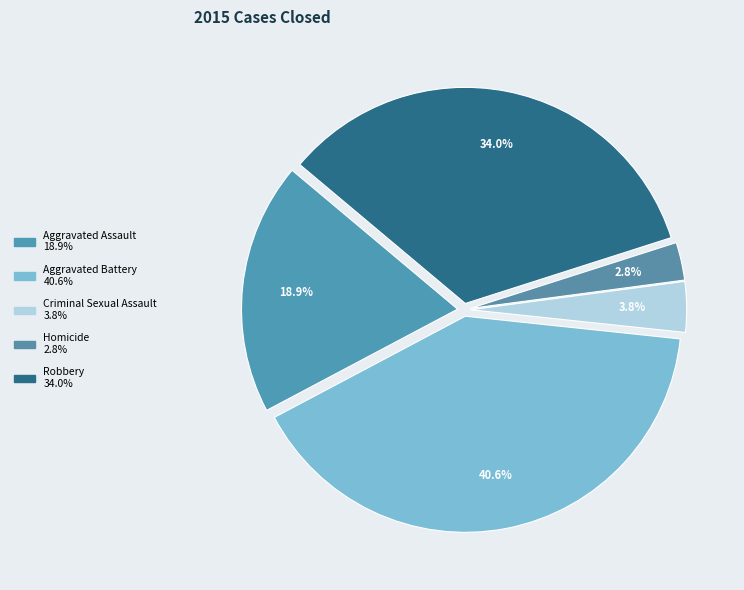

Which category has the smallest portion of the pie?

Homicide